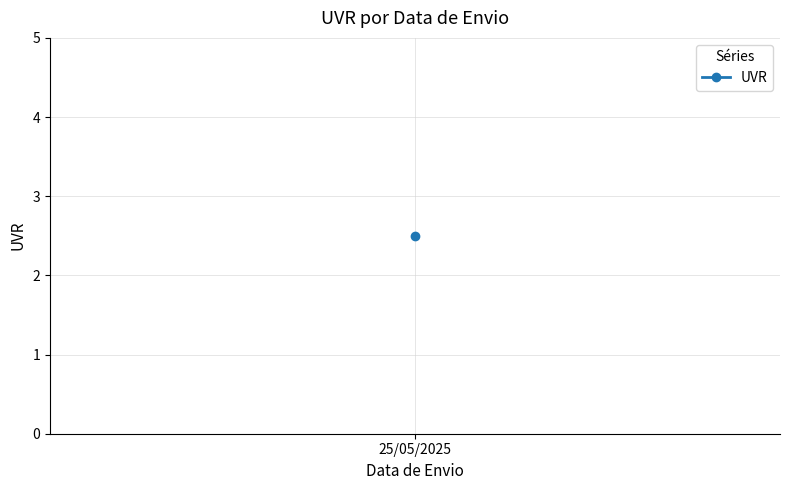

Between 25/05/2025 and 25/05/2025, which is larger?

25/05/2025